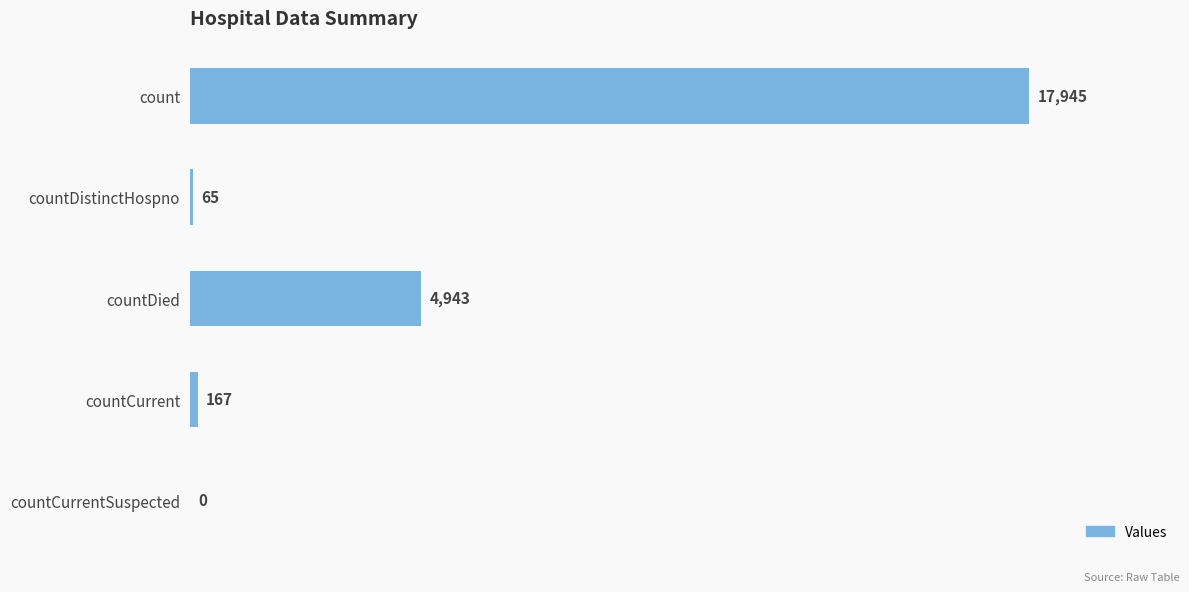

How many categories are shown in the chart?

5